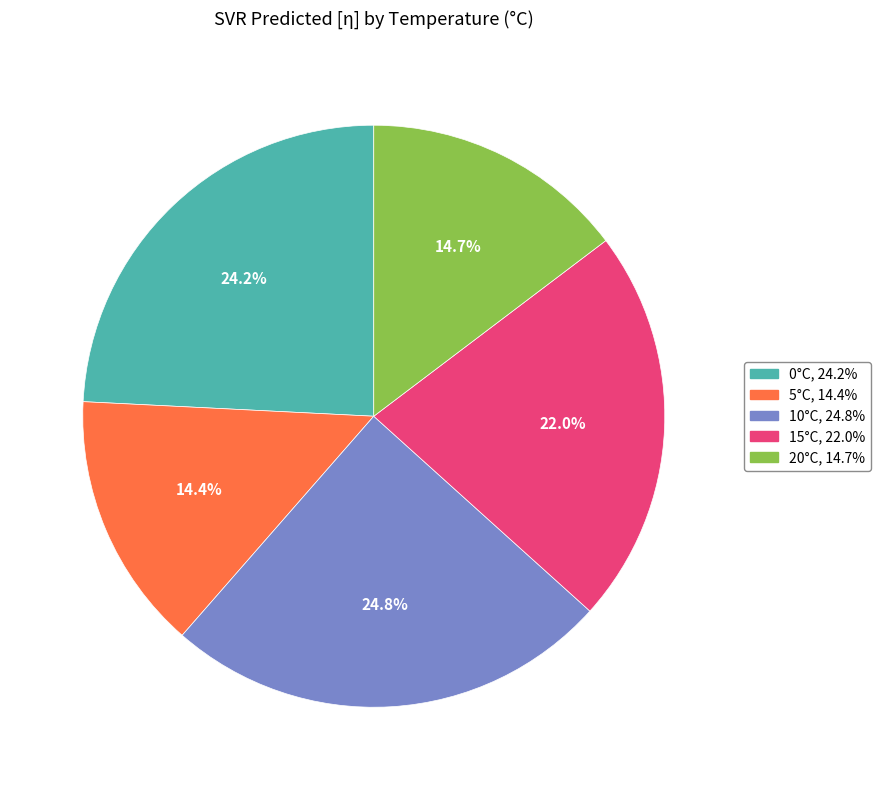

Is there a majority slice in this chart?

No